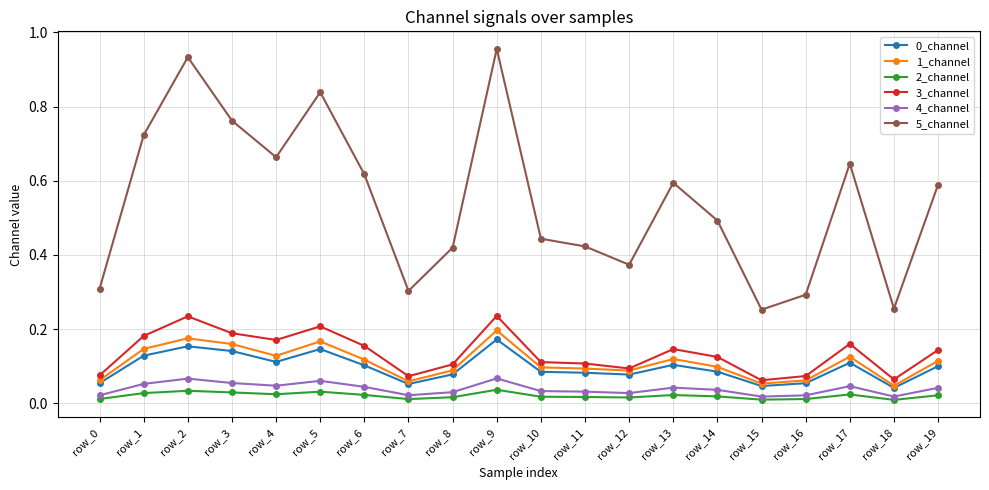

What is the total value across all series at row_9?

1.7